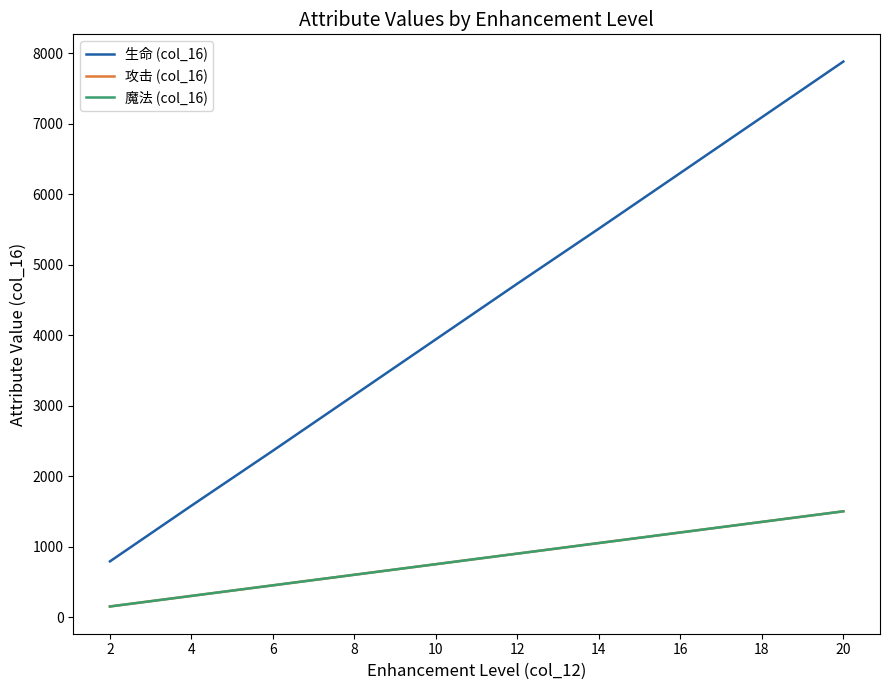

Read the 攻击 (col_16) value at 16, to the nearest 10.

1200